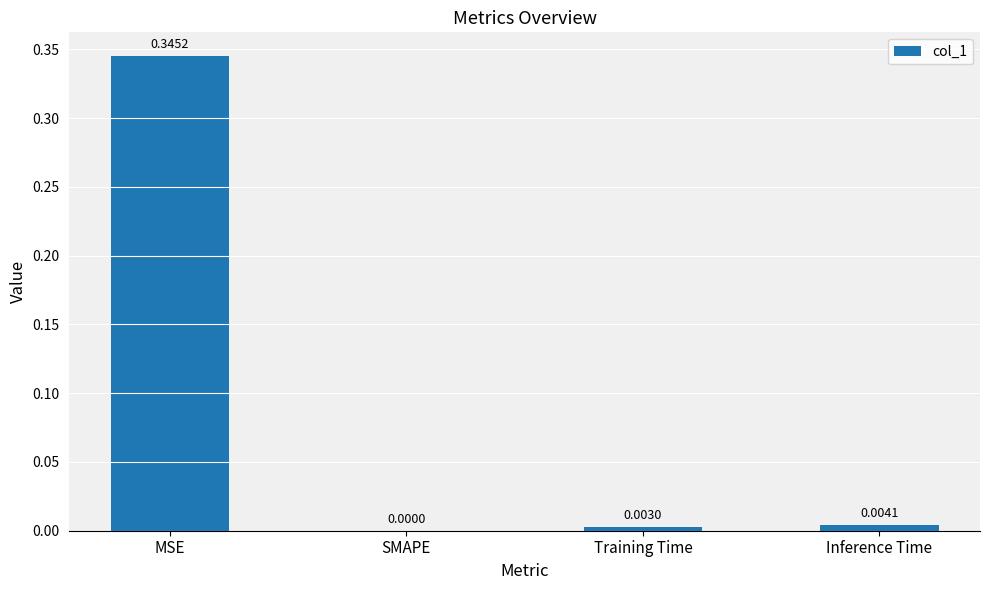

What is the change in value from MSE to SMAPE?

-0.3